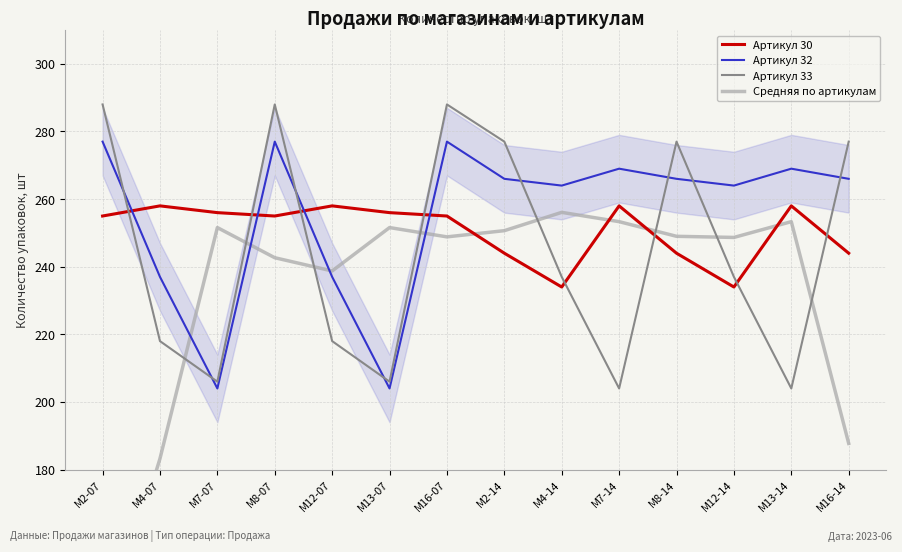

True or false: Артикул 33 has a value of 121.3 at M4-07.

False